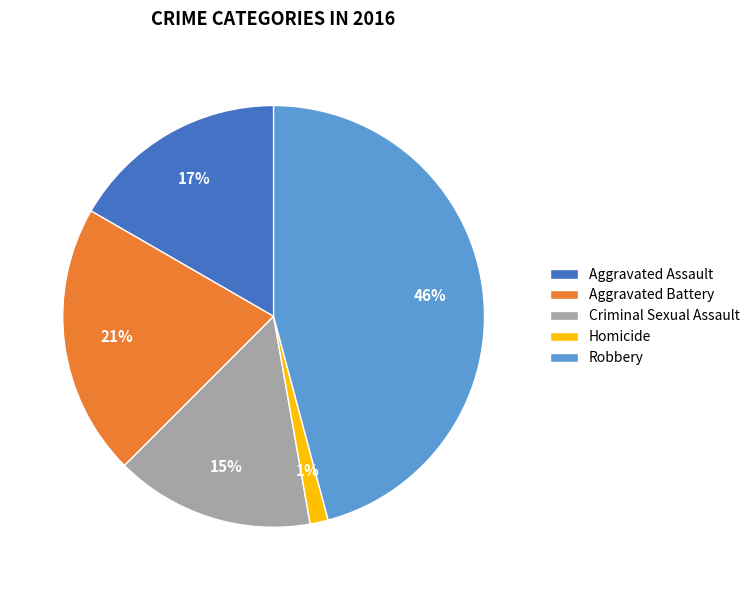

To the nearest percent, what portion does Robbery represent?

46%